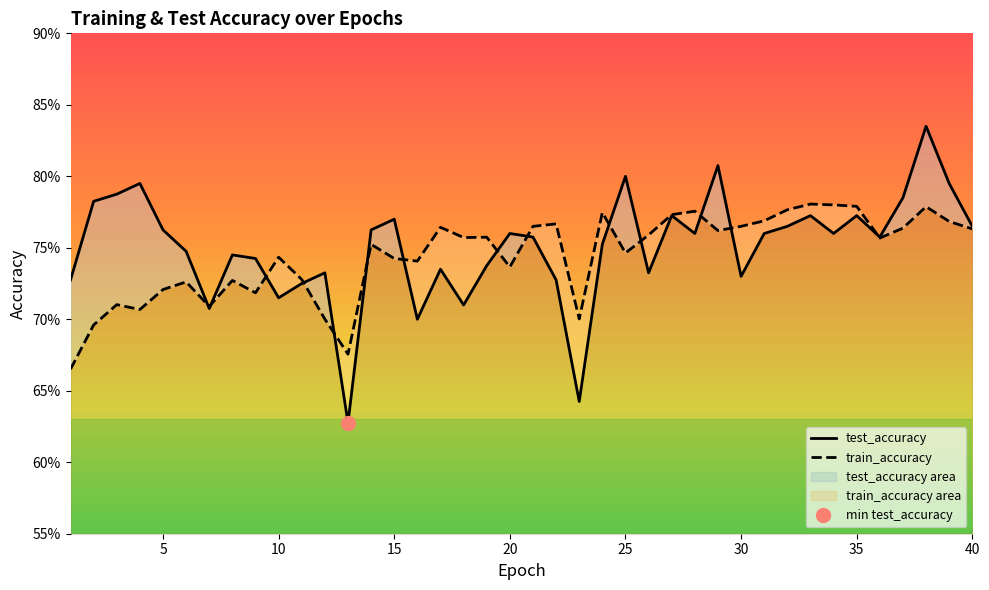

What is the difference between the maximum and minimum values in the test_accuracy series?

0.2